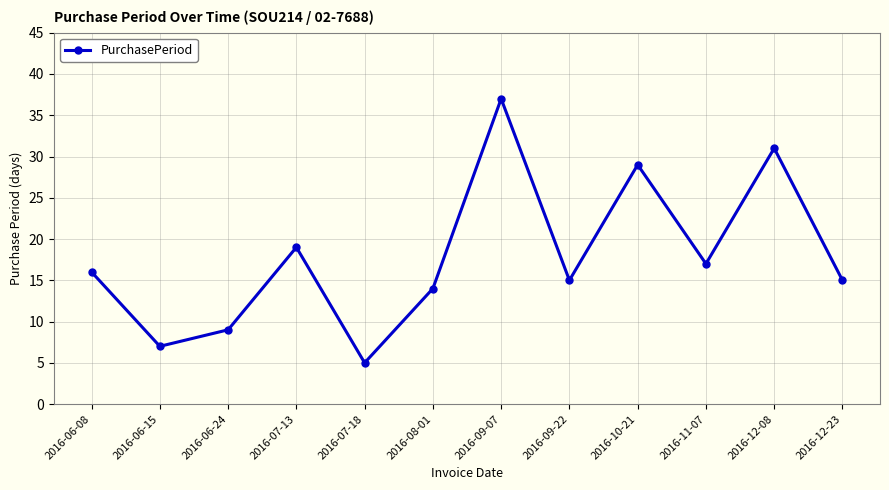

Between 2016-06-15 and 2016-12-08, which is larger?

2016-12-08